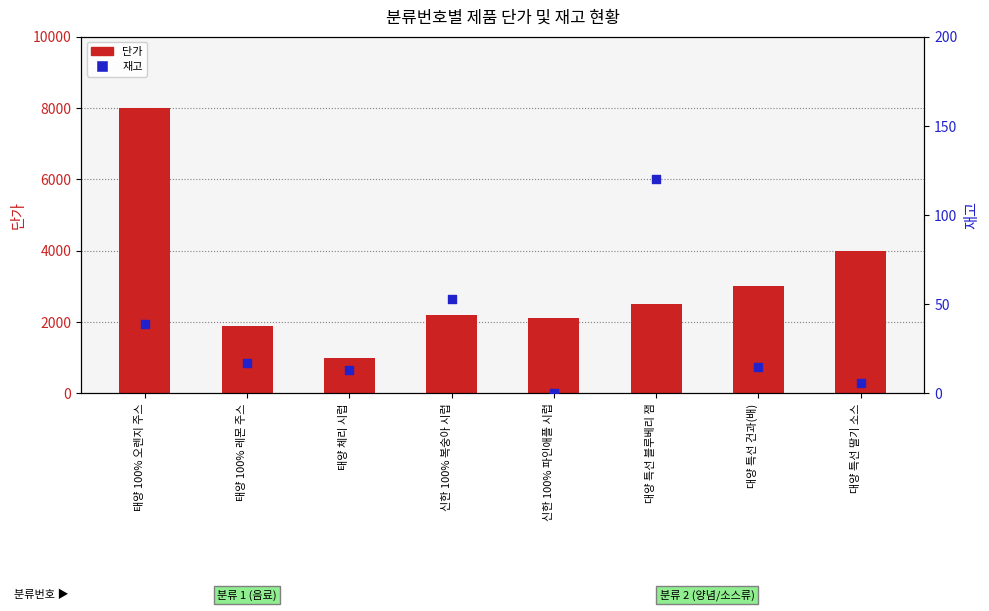

Which series reaches the minimum Y coordinate?

재고